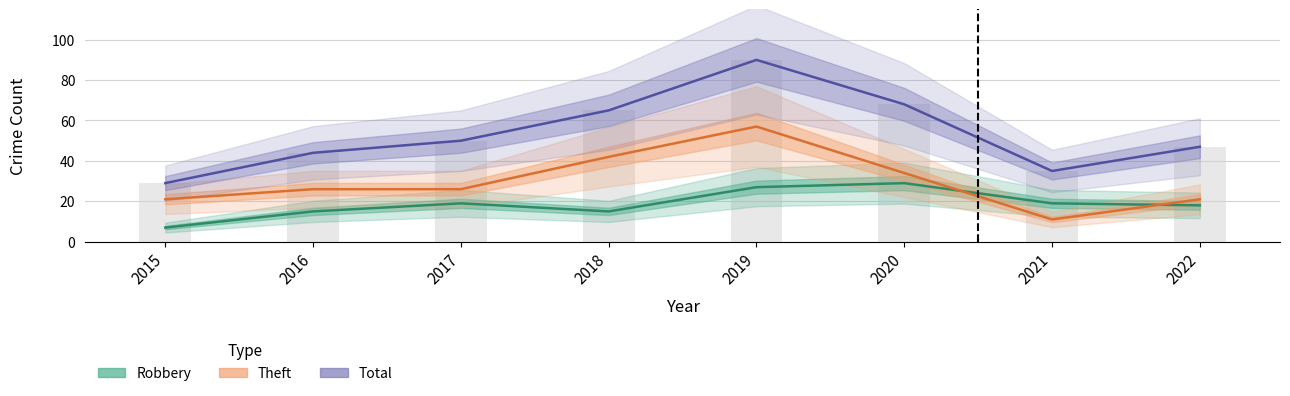

List the series in order of their peak value, lowest first.

Robbery, Theft, Total